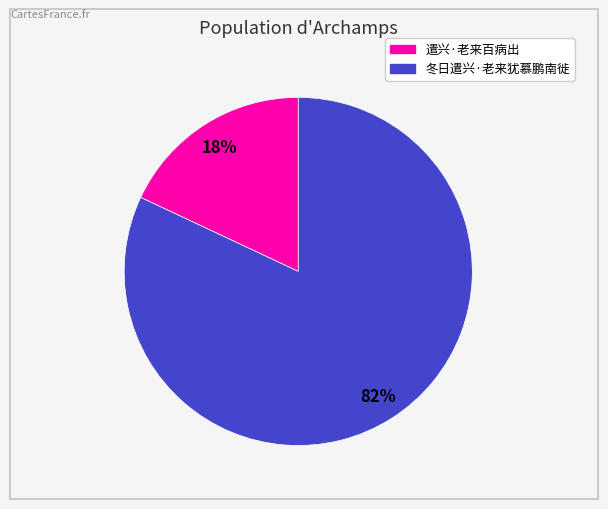

Which category accounts for the majority?

冬日遣兴·老来犹慕鹏南徙